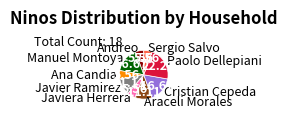

How many segments does this pie chart have?

9